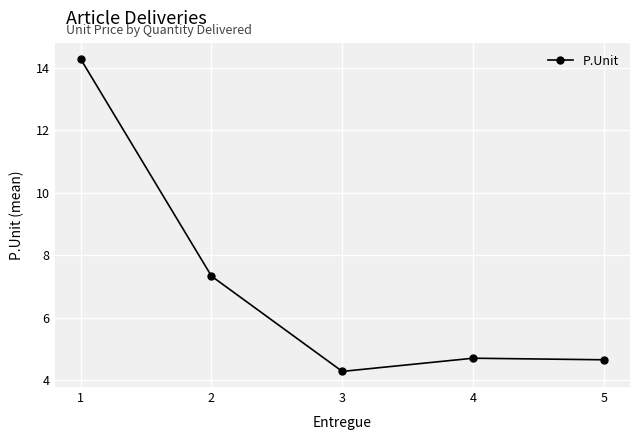

Reading left to right, transcribe all the data shown in this chart.

14.3	7.3	4.3	4.7	4.7